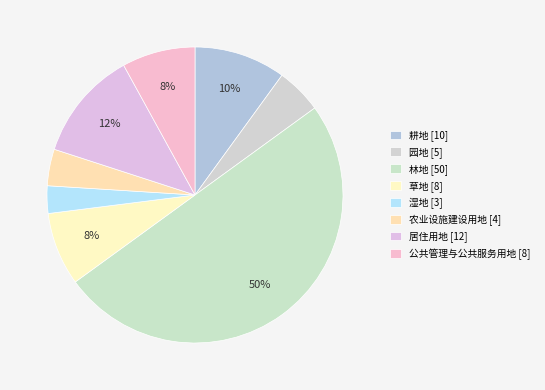

Rank the categories by value from lowest to highest.

湿地, 农业设施建设用地, 园地, 草地, 公共管理与公共服务用地, 耕地, 居住用地, 林地